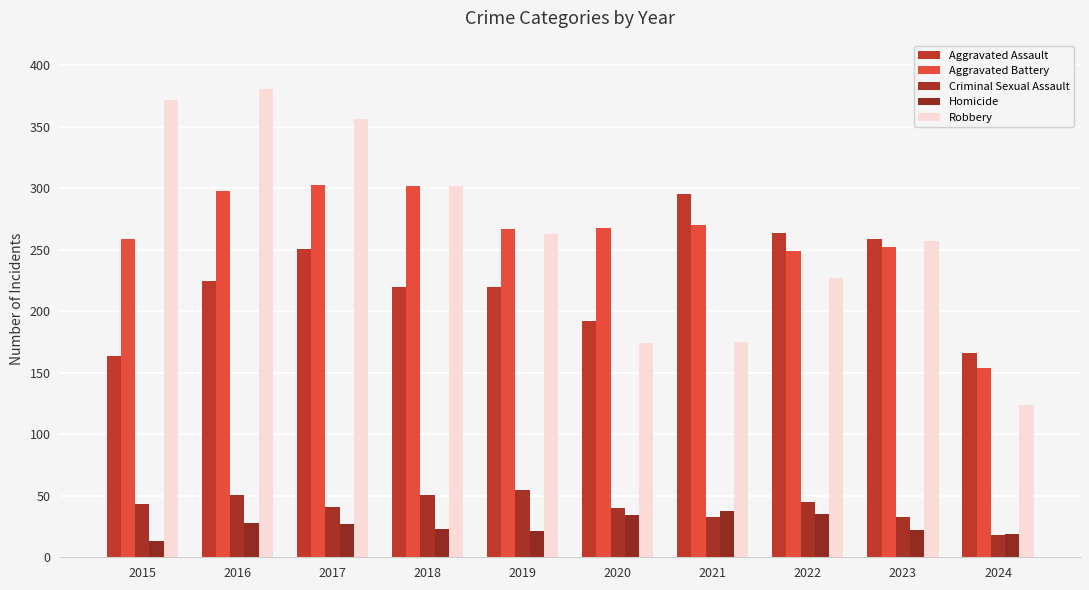

Where is Aggravated Battery nearest to the value 228?

2022